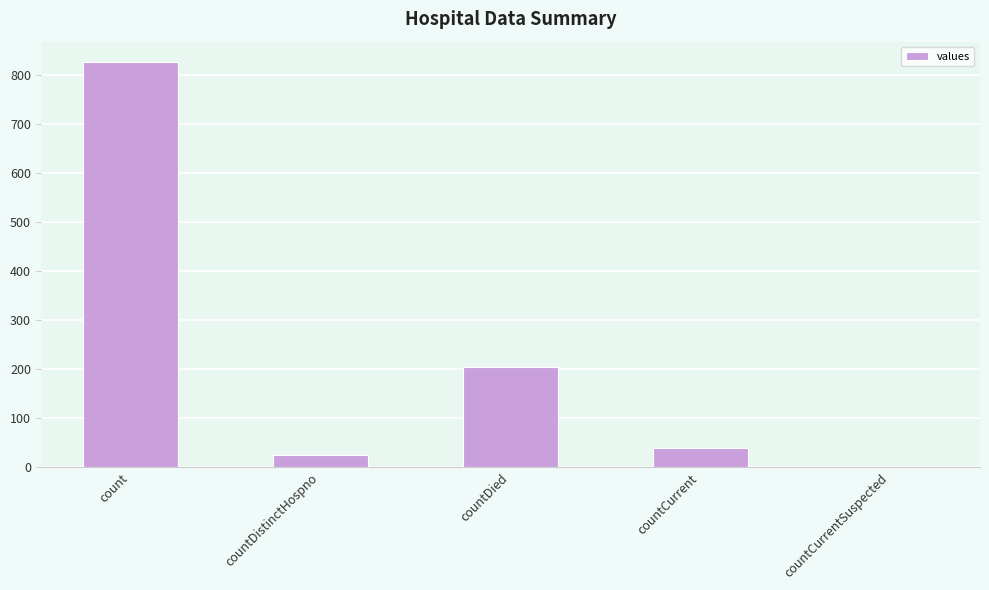

What is the greatest value displayed?

827